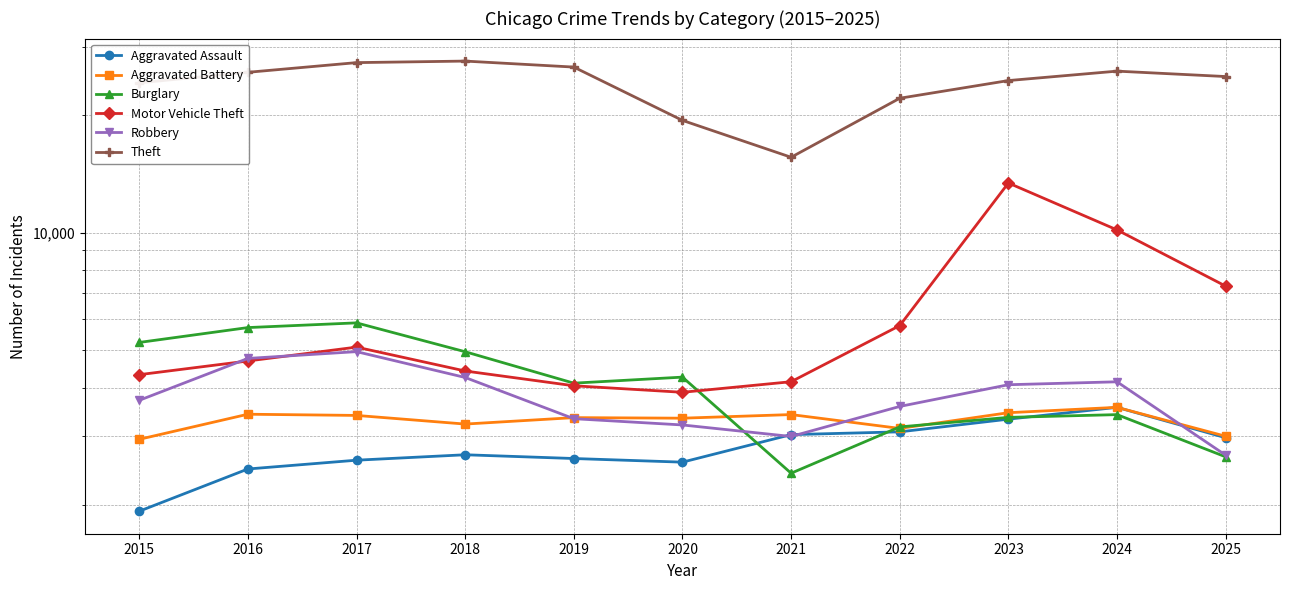

True or false: Motor Vehicle Theft and Burglary cross at least once.

True